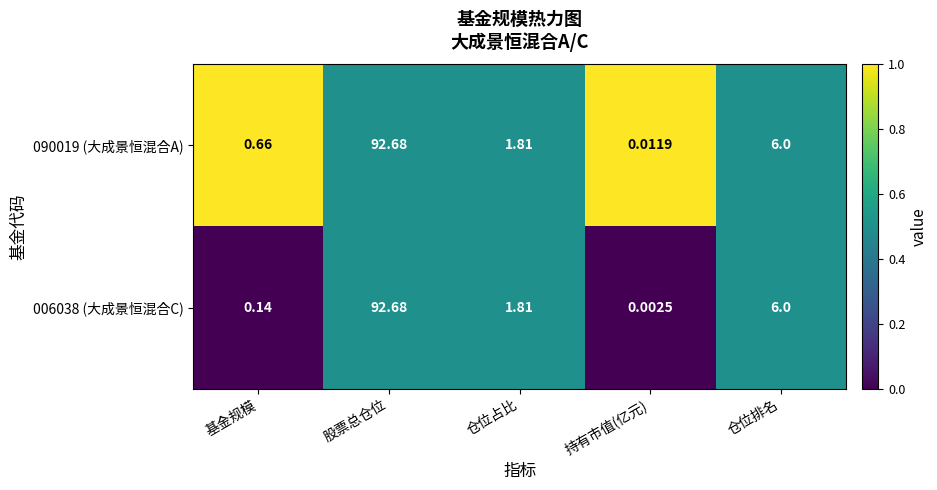

Which category has the highest value in the 006038 (大成景恒混合C) series?

股票总仓位